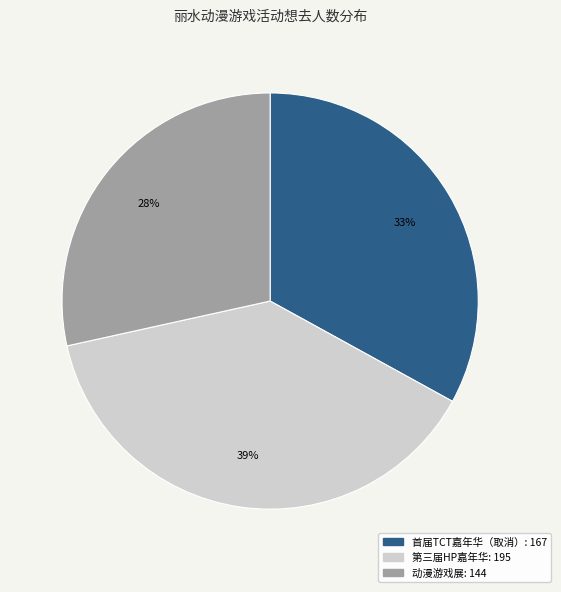

Is there a majority slice in this chart?

No